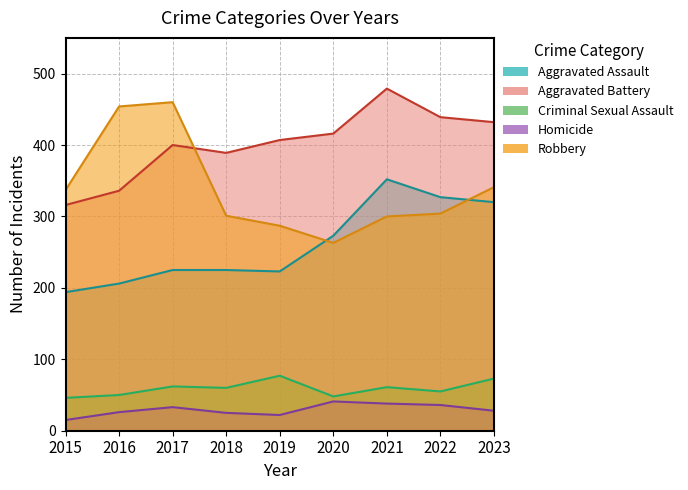

List the series in order of their peak value, lowest first.

Homicide, Criminal Sexual Assault, Aggravated Assault, Robbery, Aggravated Battery